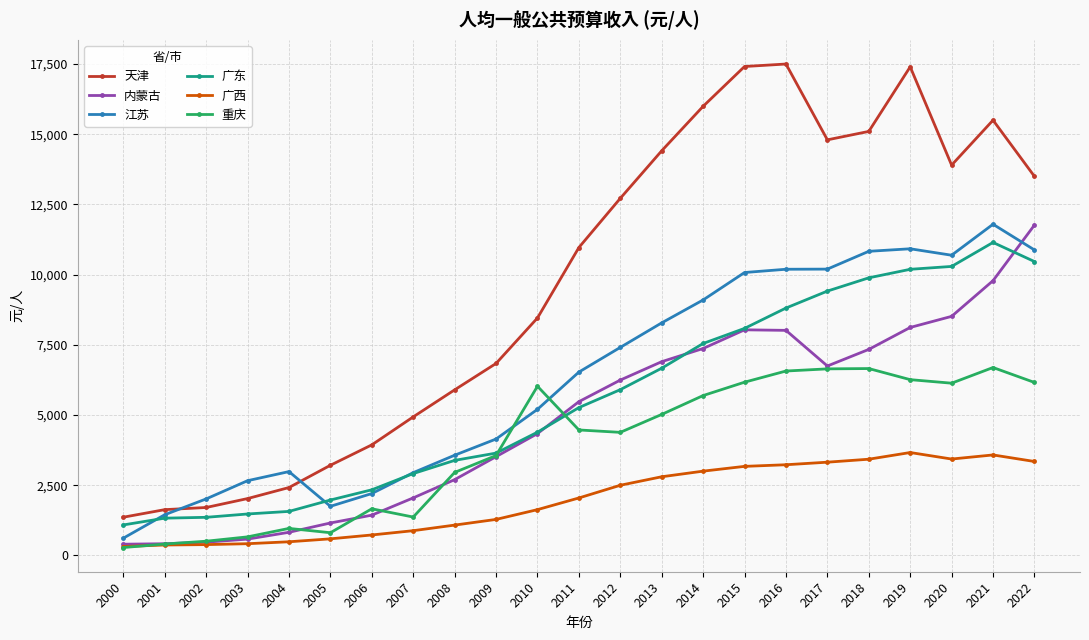

What is the maximum value shown in the chart?

17500.0